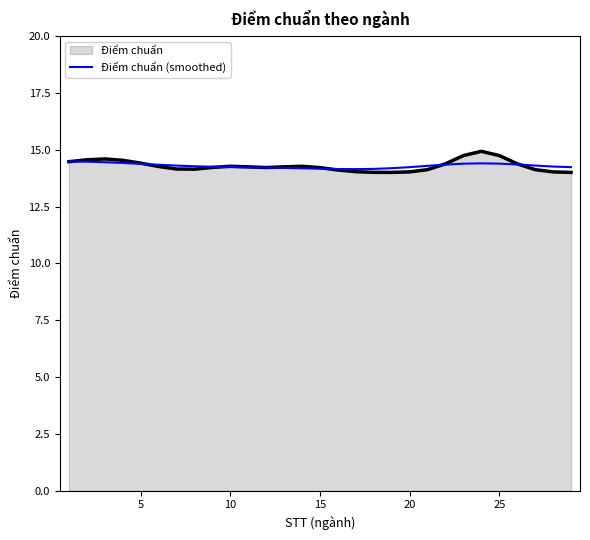

Which series has the widest spread of values?

Điểm chuẩn